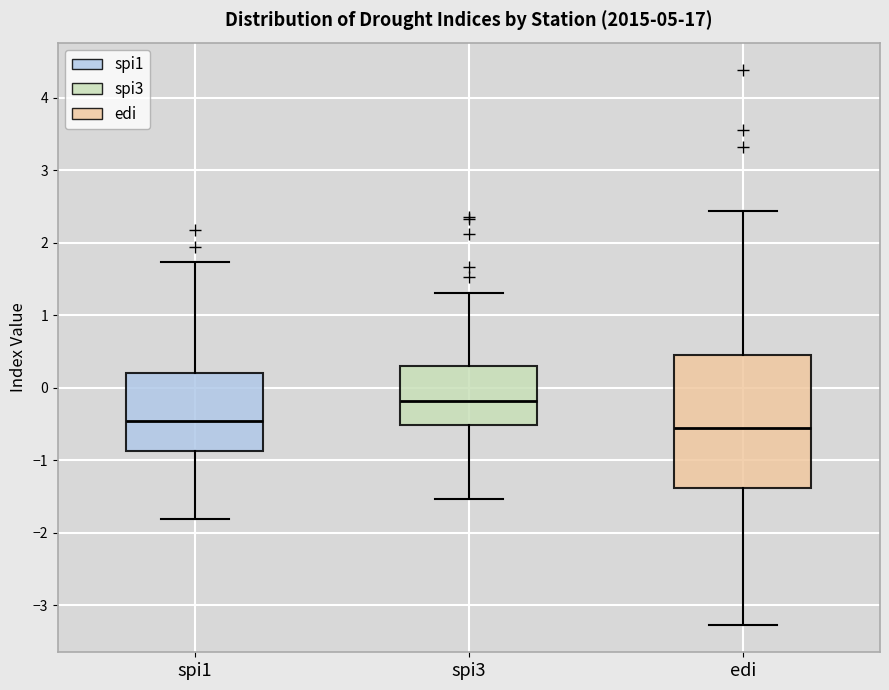

Where is the upper edge of the box for spi3 on the y-axis? The values are not printed on the chart, so give them approximately, as read against the axis.

0.3